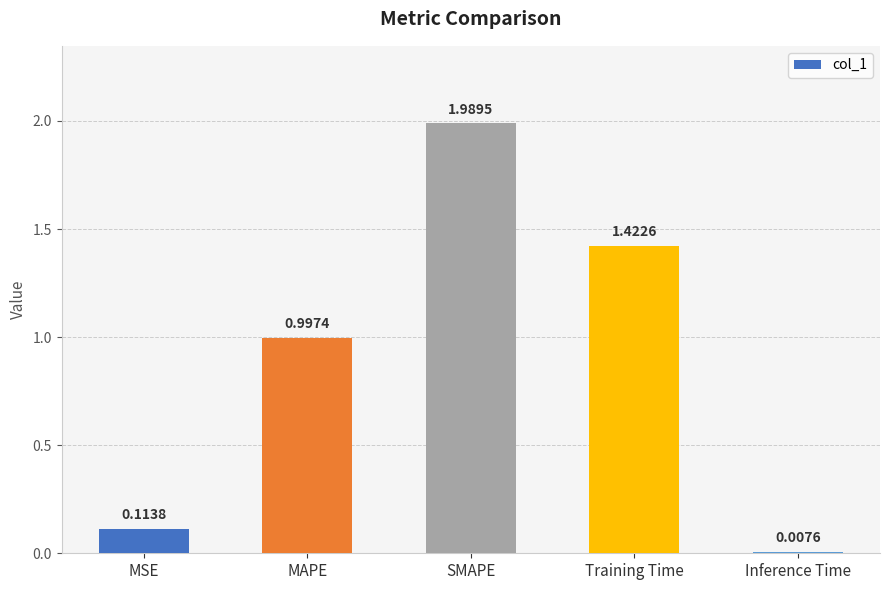

What is the change in value from Training Time to Inference Time?

-1.4